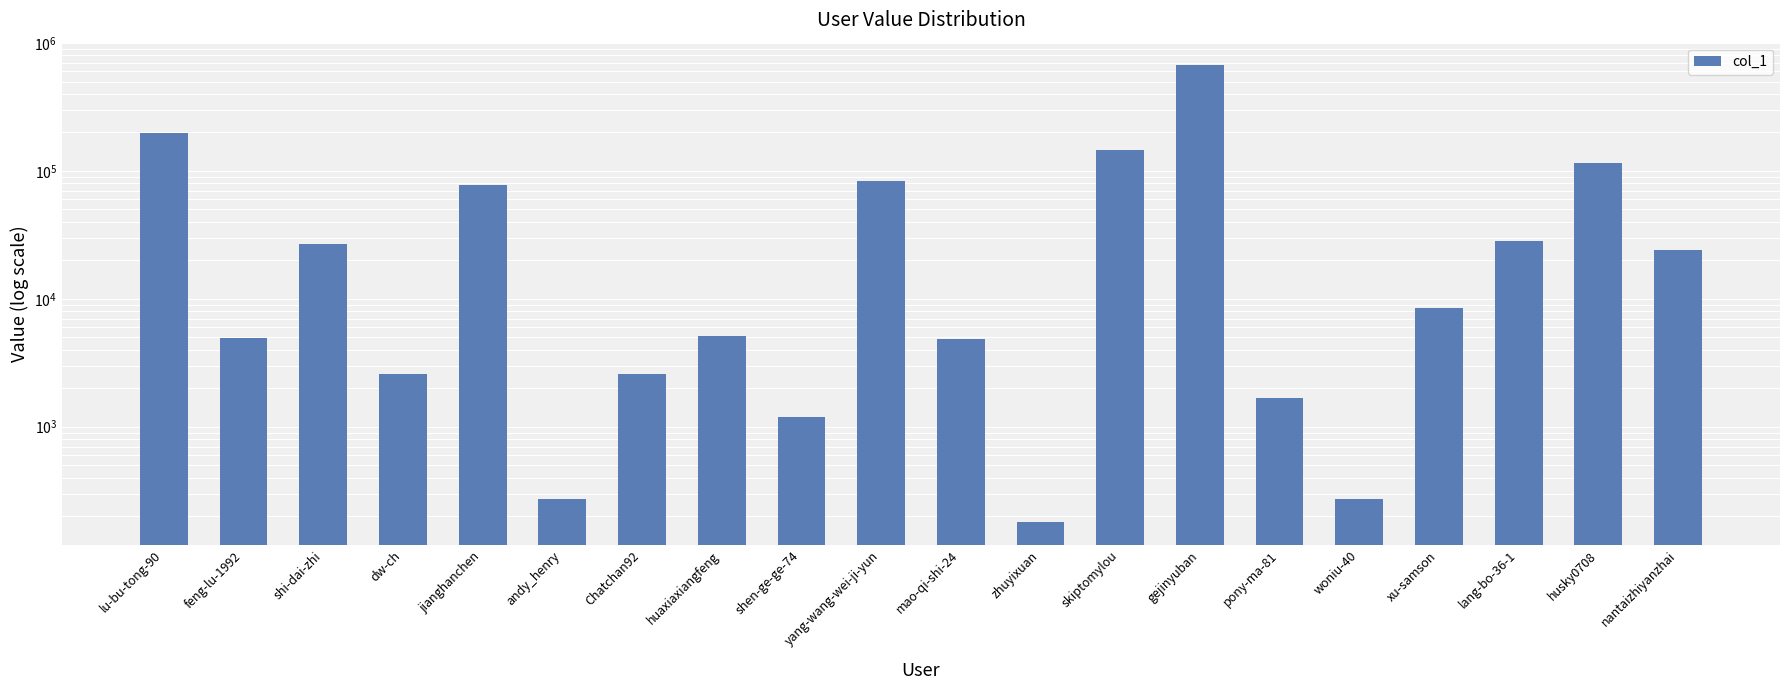

Between dw-ch and zhuyixuan, which is larger?

dw-ch